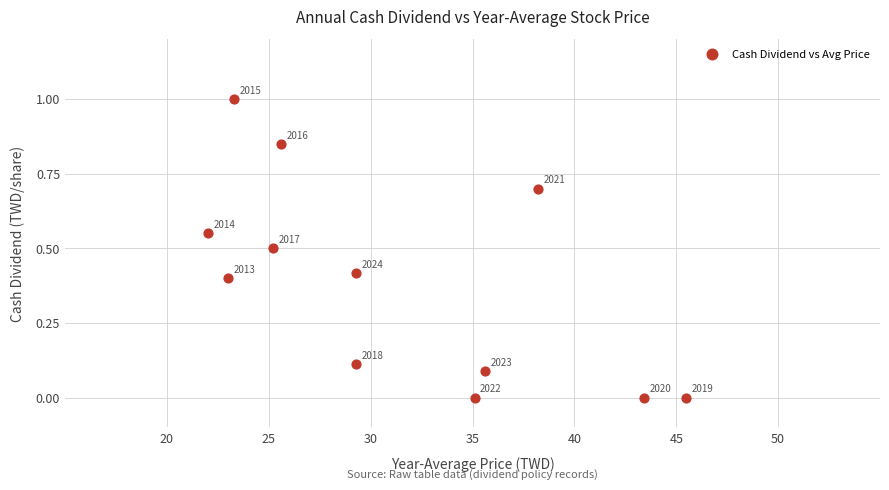

What is the range of Y values (max minus min)?

1.0